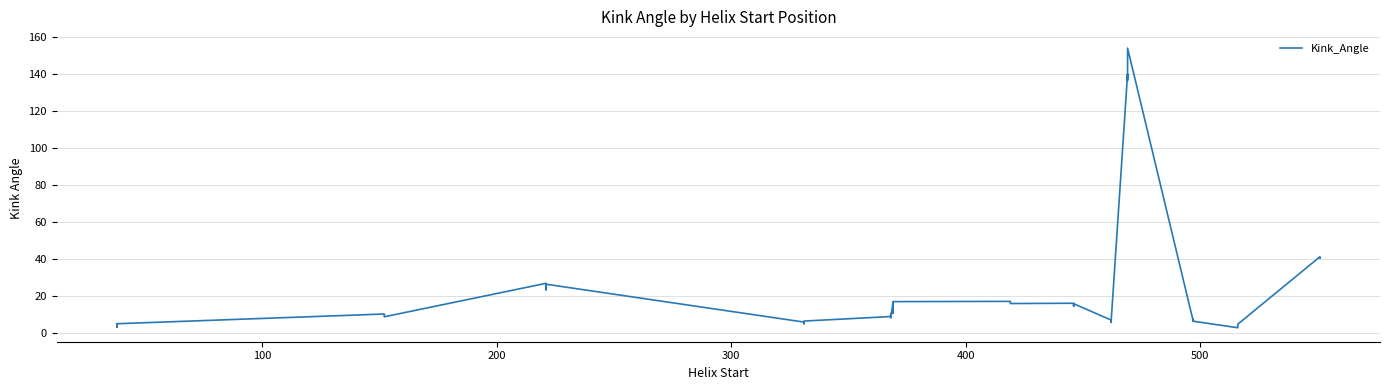

How many values exceed 10?

20